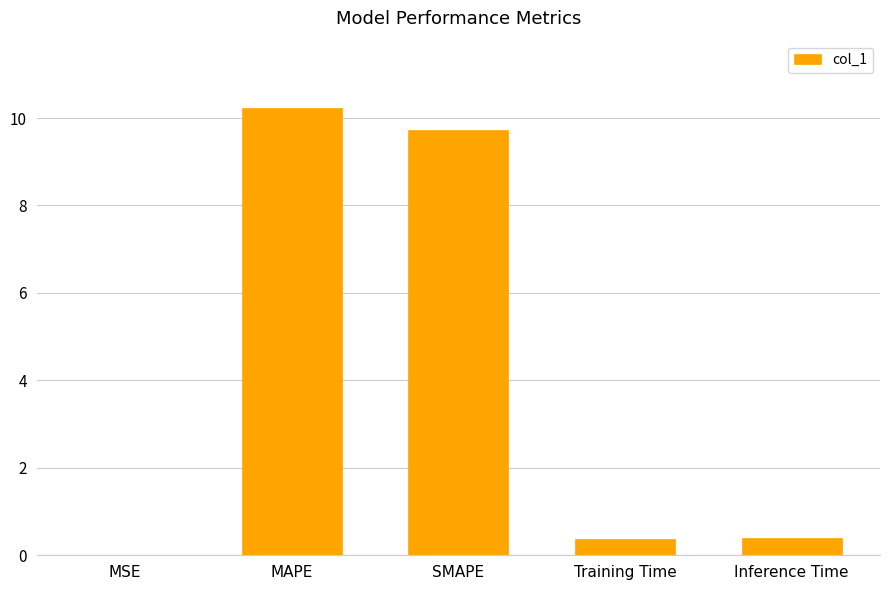

What is the sum of the values at SMAPE and MAPE?

20.0